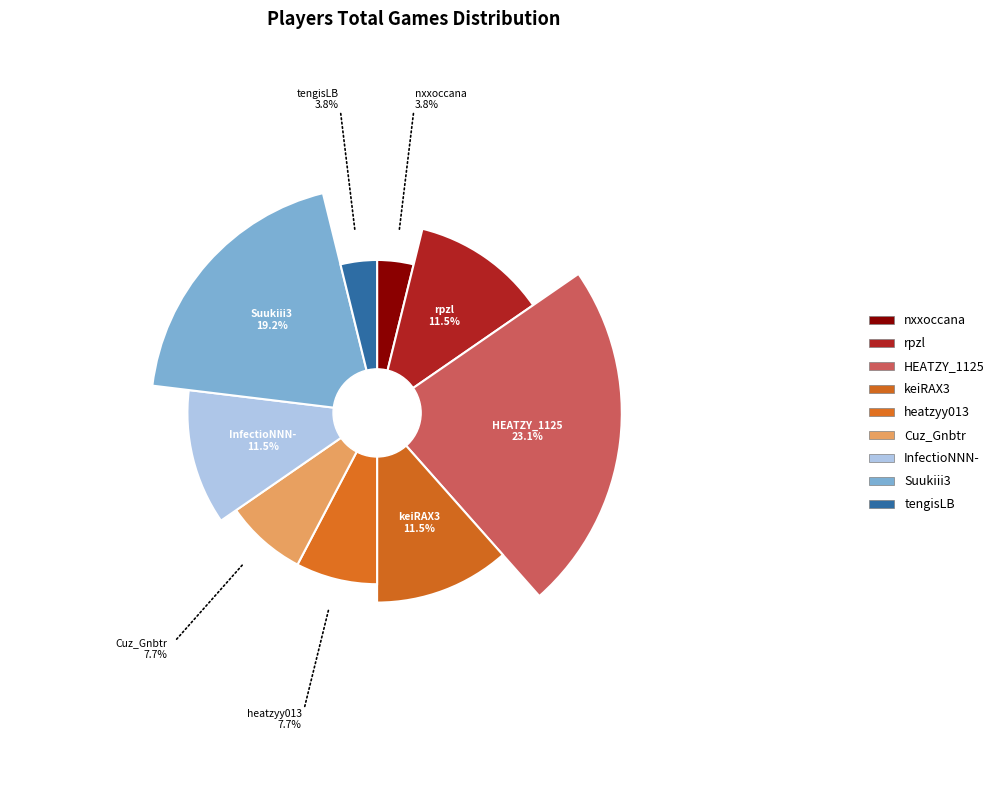

Is it true that rpzl is 18% of the pie?

False